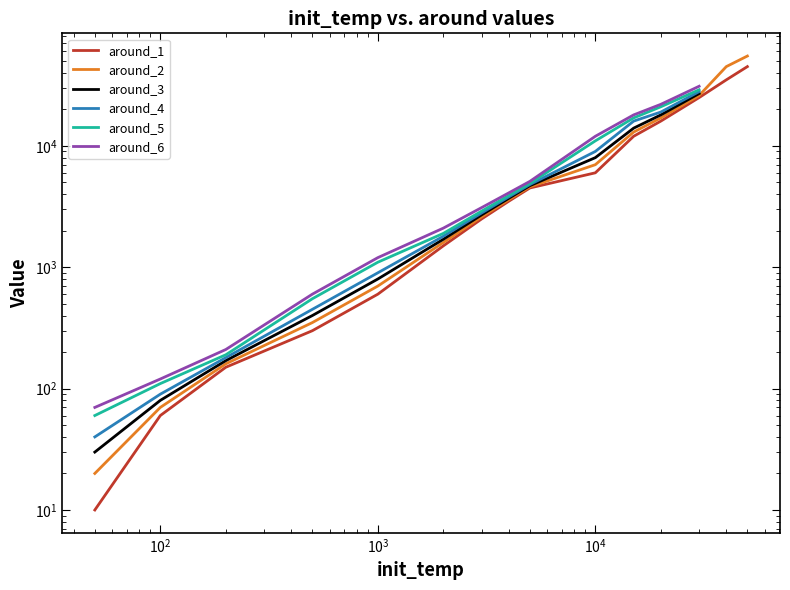

What is the label of the 5th point from the left?

4